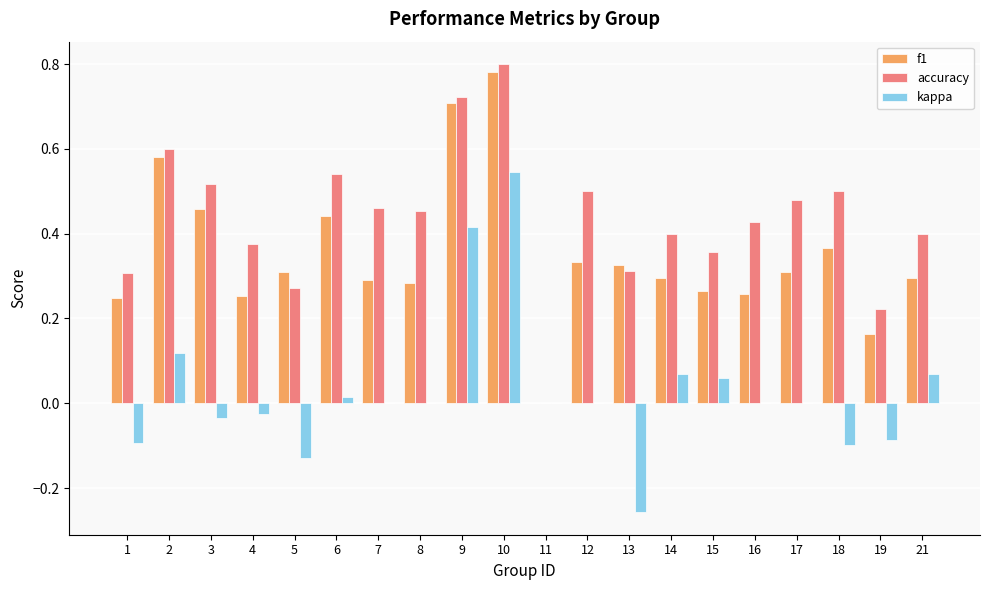

At which label does kappa first exceed 0?

2